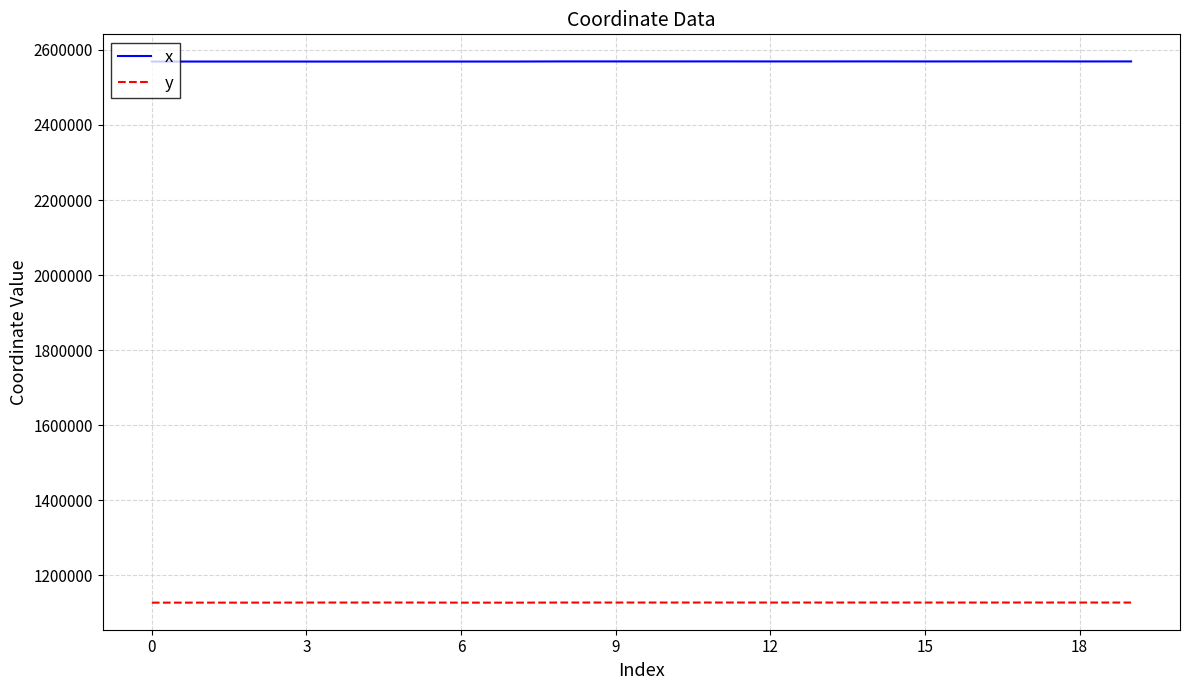

True or false: y and x cross at least once.

False